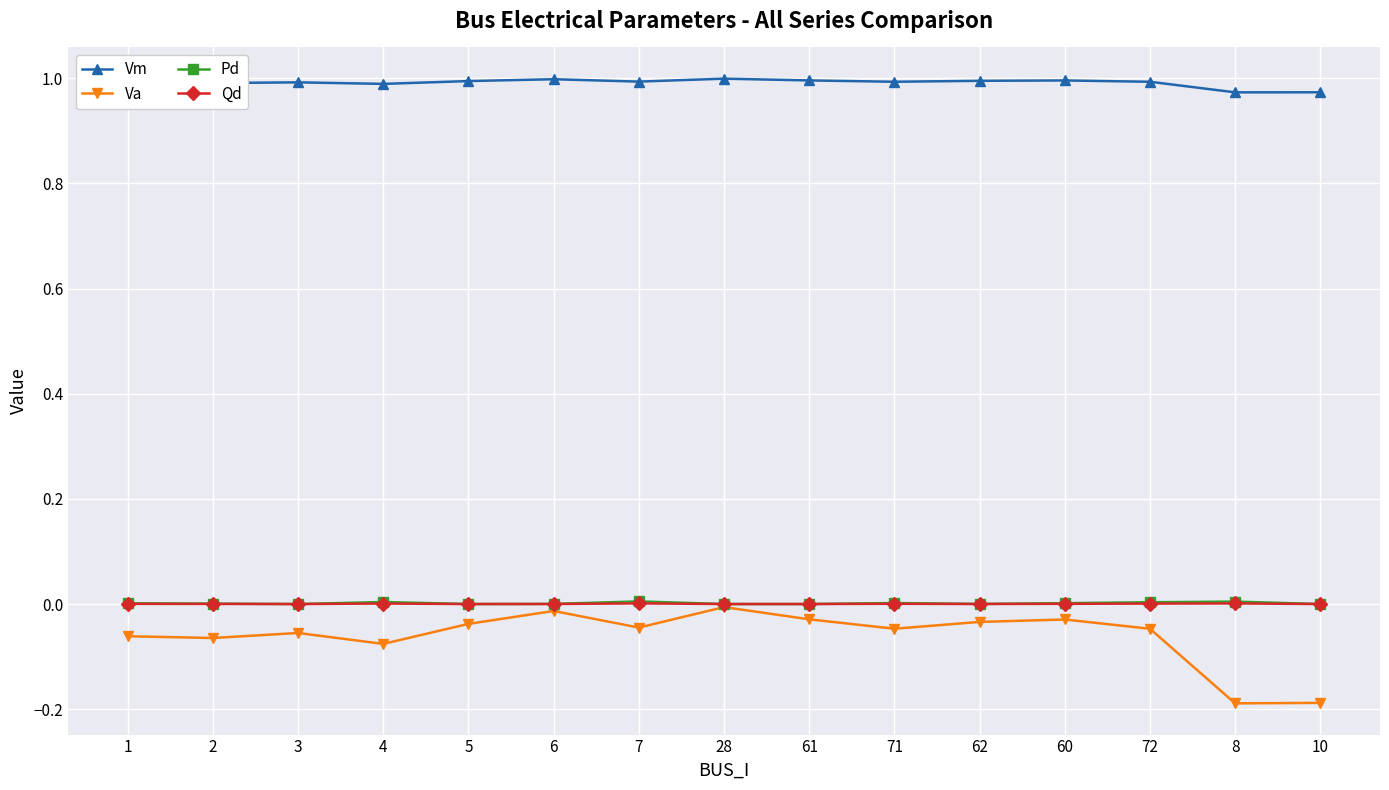

What is the smallest value displayed?

-0.2